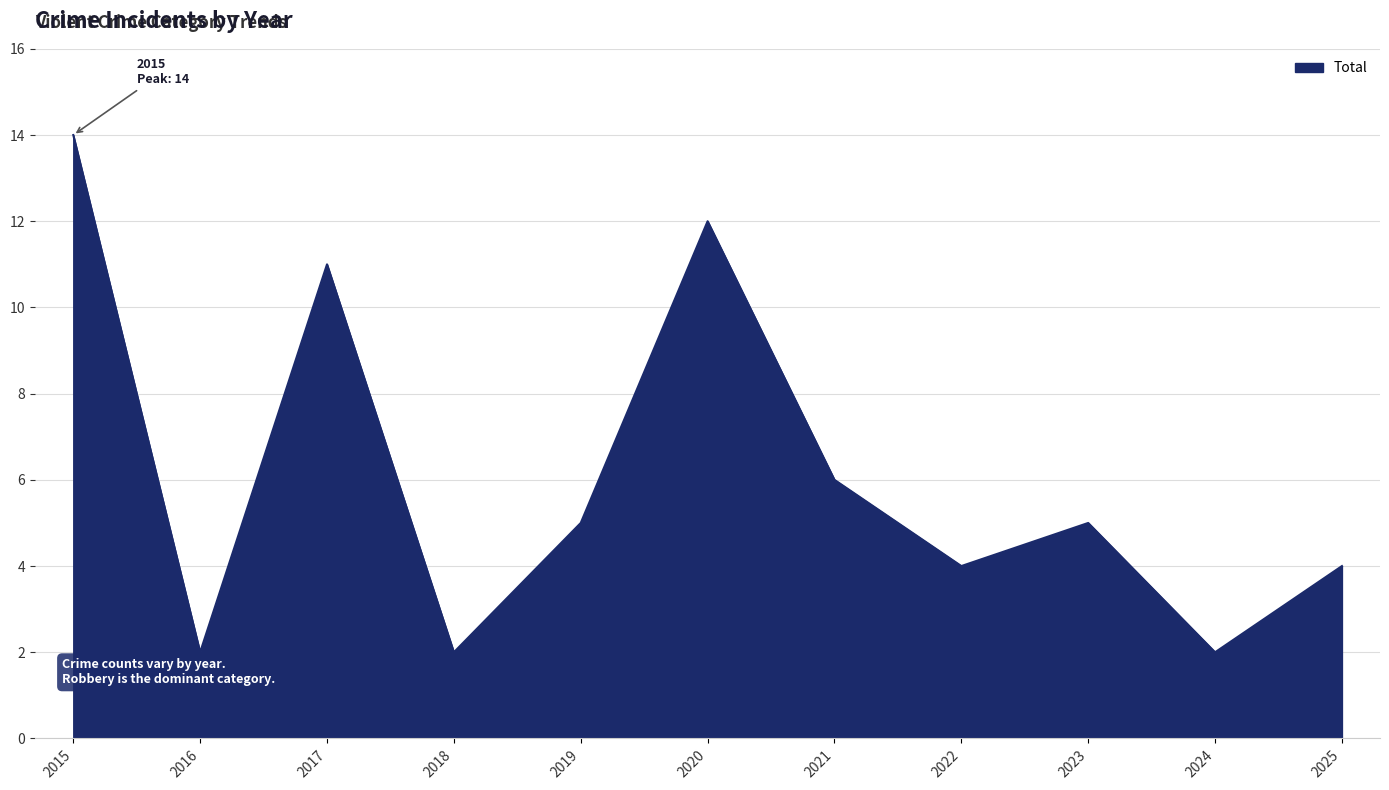

What is the ratio of the value at 2022 to the value at 2017?

0.4